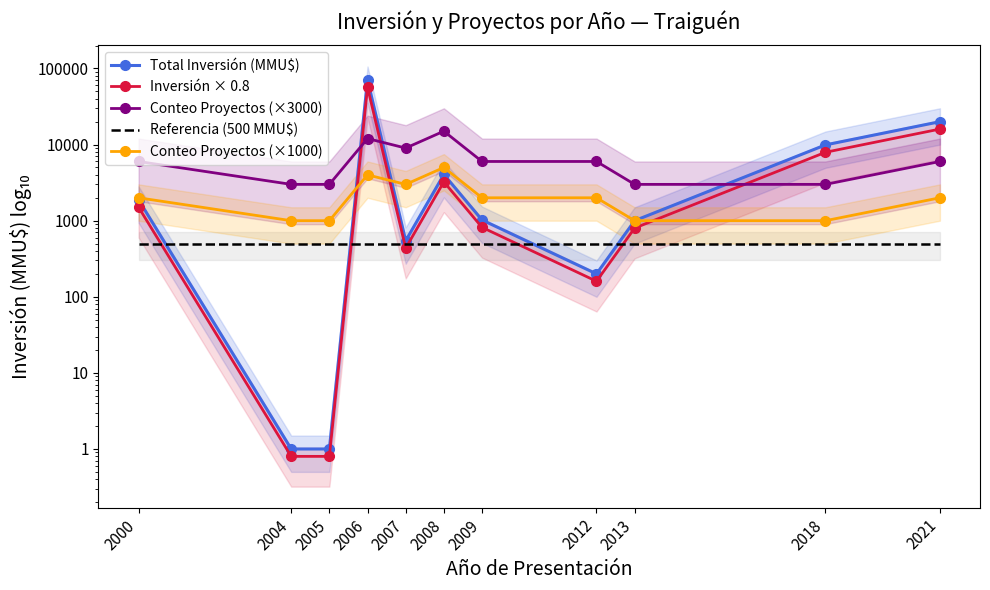

Reading right to left, transcribe all the data shown in this chart.

Total Inversión (MMU$): 2021=20000.0	2018=9903.0	2013=1000.0	2012=200.0	2009=1022.0	2008=4050.0	2007=544.0	2006=70855.0	2005=1.0	2004=1.0	2000=1880.0
Inversión × 0.8: 2021=16000.0	2018=7922.4	2013=800.0	2012=160.0	2009=817.6	2008=3240.0	2007=435.2	2006=56684.0	2005=0.8	2004=0.8	2000=1504.0
Conteo Proyectos (×3000): 2021=6000.0	2018=3000.0	2013=3000.0	2012=6000.0	2009=6000.0	2008=15000.0	2007=9000.0	2006=12000.0	2005=3000.0	2004=3000.0	2000=6000.0
Referencia (500 MMU$): 2021=500.0	2018=500.0	2013=500.0	2012=500.0	2009=500.0	2008=500.0	2007=500.0	2006=500.0	2005=500.0	2004=500.0	2000=500.0
Conteo Proyectos (×1000): 2021=2000.0	2018=1000.0	2013=1000.0	2012=2000.0	2009=2000.0	2008=5000.0	2007=3000.0	2006=4000.0	2005=1000.0	2004=1000.0	2000=2000.0